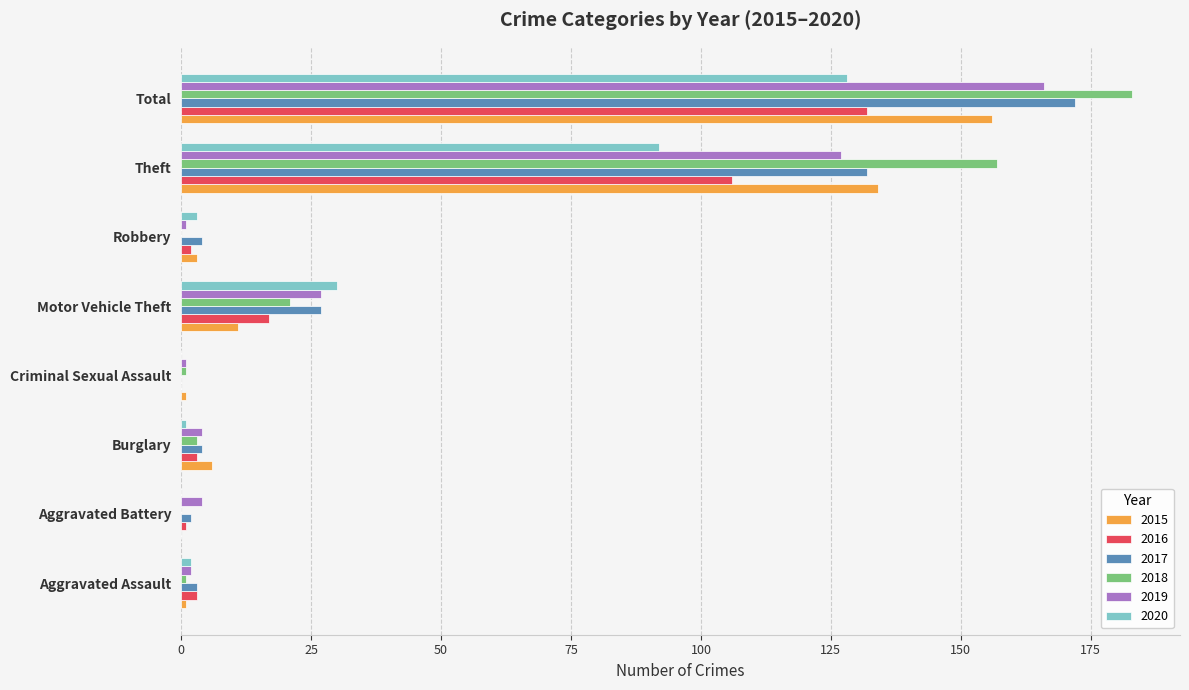

Which label corresponds to the largest value in the chart?

Total